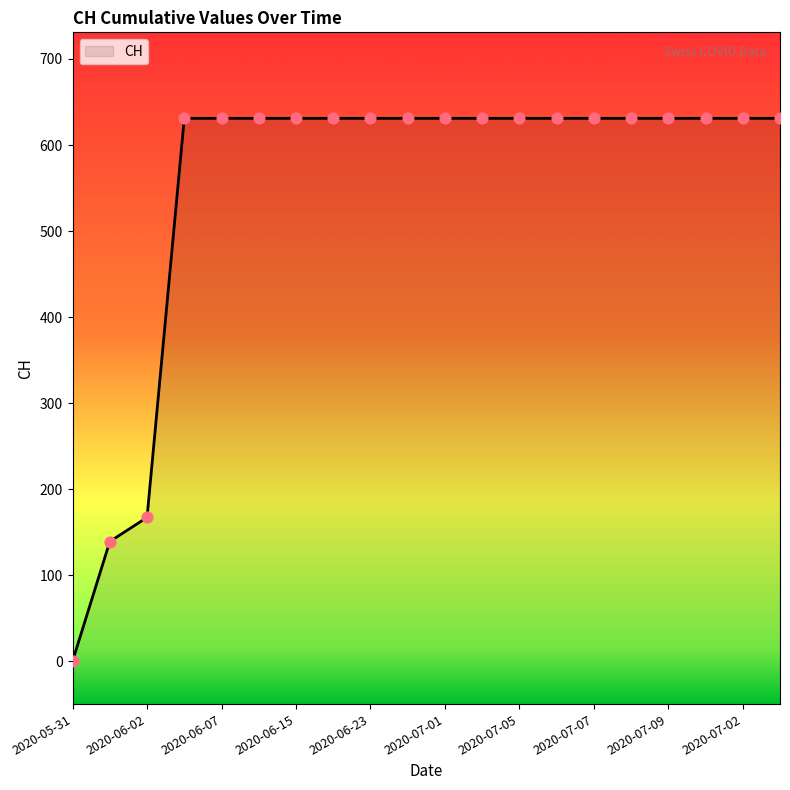

Between 2020-06-19 and 2020-06-23, which is larger?

2020-06-19